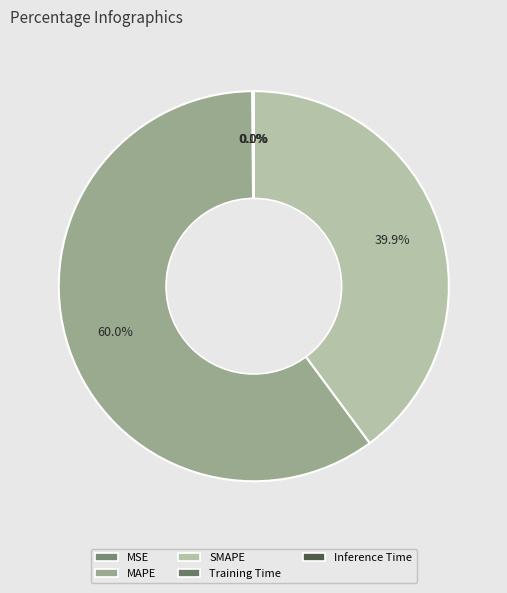

Rank the categories by value from highest to lowest.

MAPE, SMAPE, MSE, Training Time, Inference Time